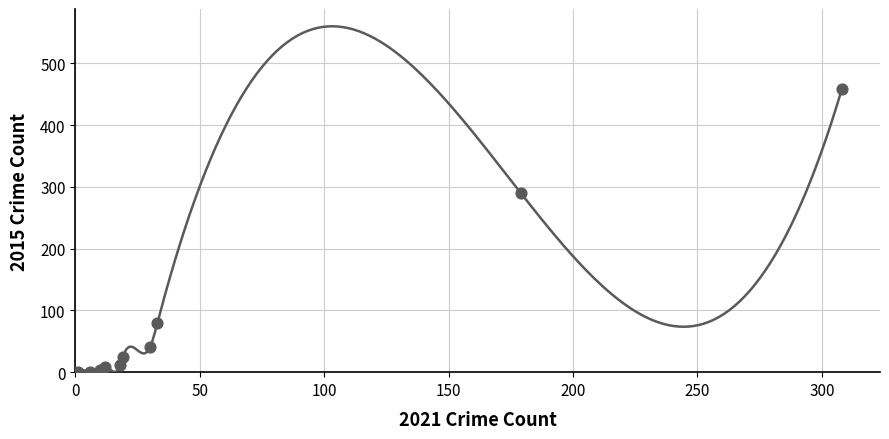

What Y value in the scatter plot is closest to 229?

290